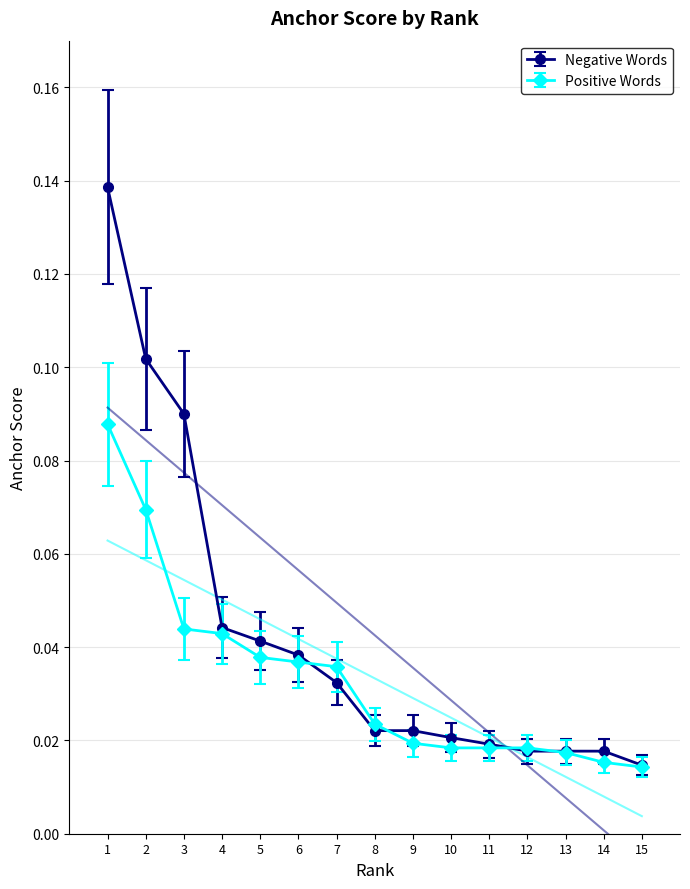

Reading right to left, transcribe all the data shown in this chart.

Negative Words: 15=0.0	14=0.0	13=0.0	12=0.0	11=0.0	10=0.0	9=0.0	8=0.0	7=0.0	6=0.0	5=0.0	4=0.0	3=0.1	2=0.1	1=0.1
Positive Words: 15=0.0	14=0.0	13=0.0	12=0.0	11=0.0	10=0.0	9=0.0	8=0.0	7=0.0	6=0.0	5=0.0	4=0.0	3=0.0	2=0.1	1=0.1